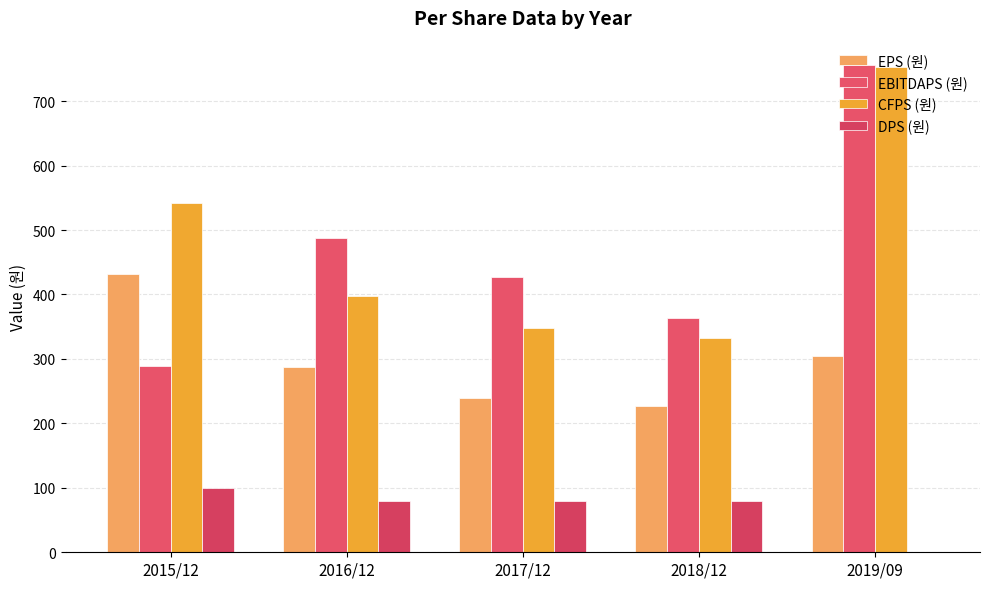

Reading right to left, list all the values displayed in this chart.

EPS (원): 2019/09=305	2018/12=227	2017/12=240	2016/12=287	2015/12=432
EBITDAPS (원): 2019/09=756	2018/12=364	2017/12=427	2016/12=488	2015/12=289
CFPS (원): 2019/09=753	2018/12=333	2017/12=348	2016/12=397	2015/12=542
DPS (원): 2019/09=0	2018/12=80	2017/12=80	2016/12=80	2015/12=100